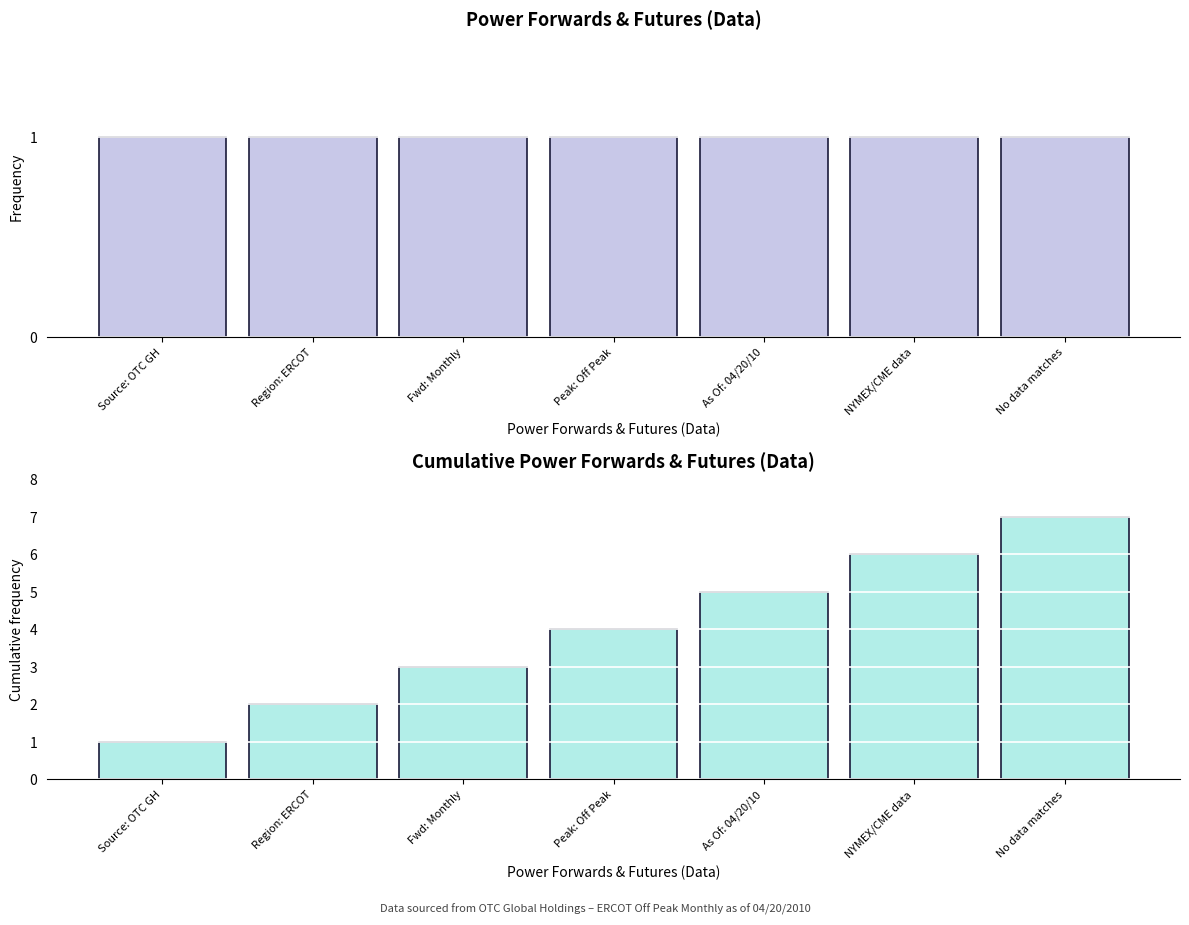

What is the sum of the Cumulative Count values at Region: ERCOT and Source: OTC GH?

3